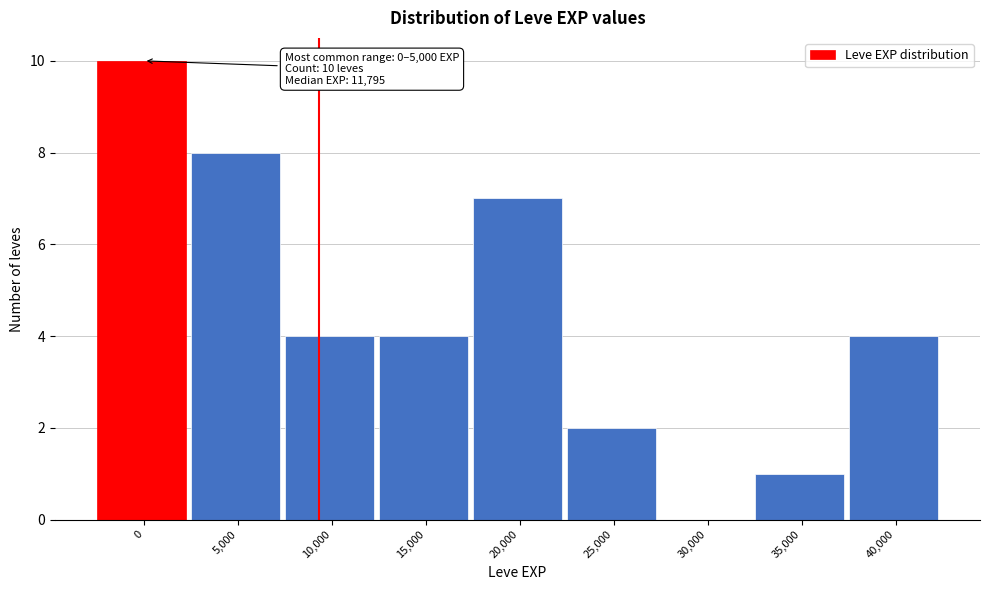

Reading left to right, transcribe all the data shown in this chart.

0=10	5,000=8	10,000=4	15,000=4	20,000=7	25,000=2	30,000=0	35,000=1	40,000=4